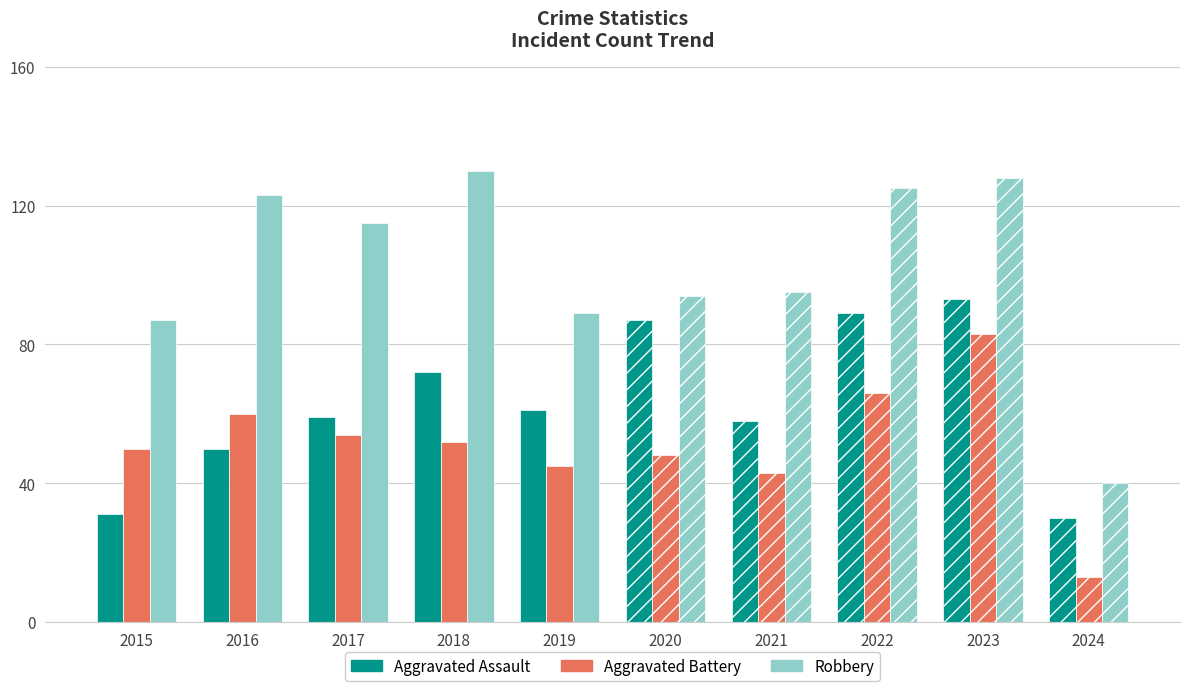

Which category has the lowest value across all series?

2024